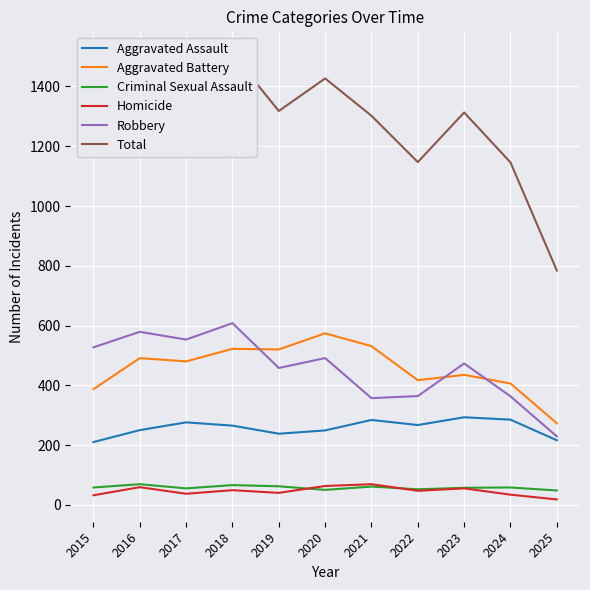

What is the difference between the maximum and minimum values in the Homicide series?

51